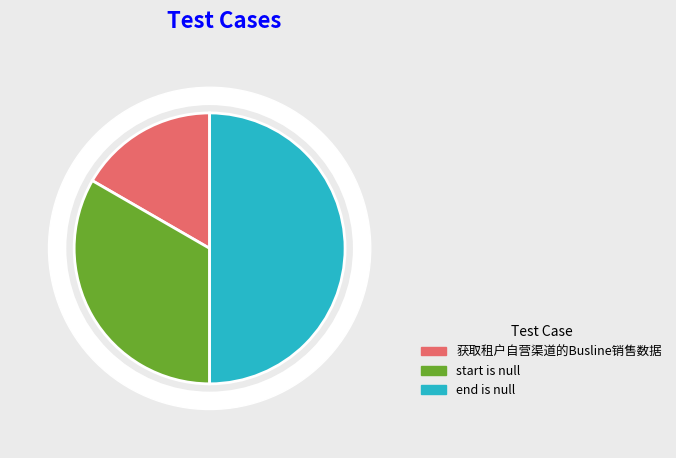

What is the total percentage of 获取租户自营渠道的Busline销售数据 and start is null?

50.0%